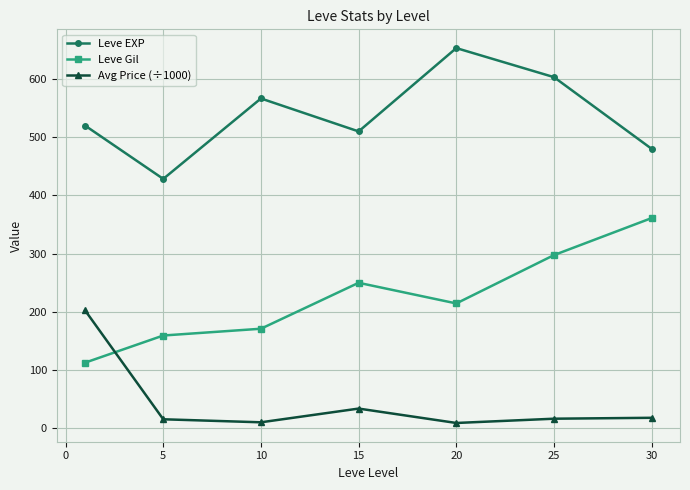

True or false: Avg Price (÷1000) and Leve Gil cross at least once.

True